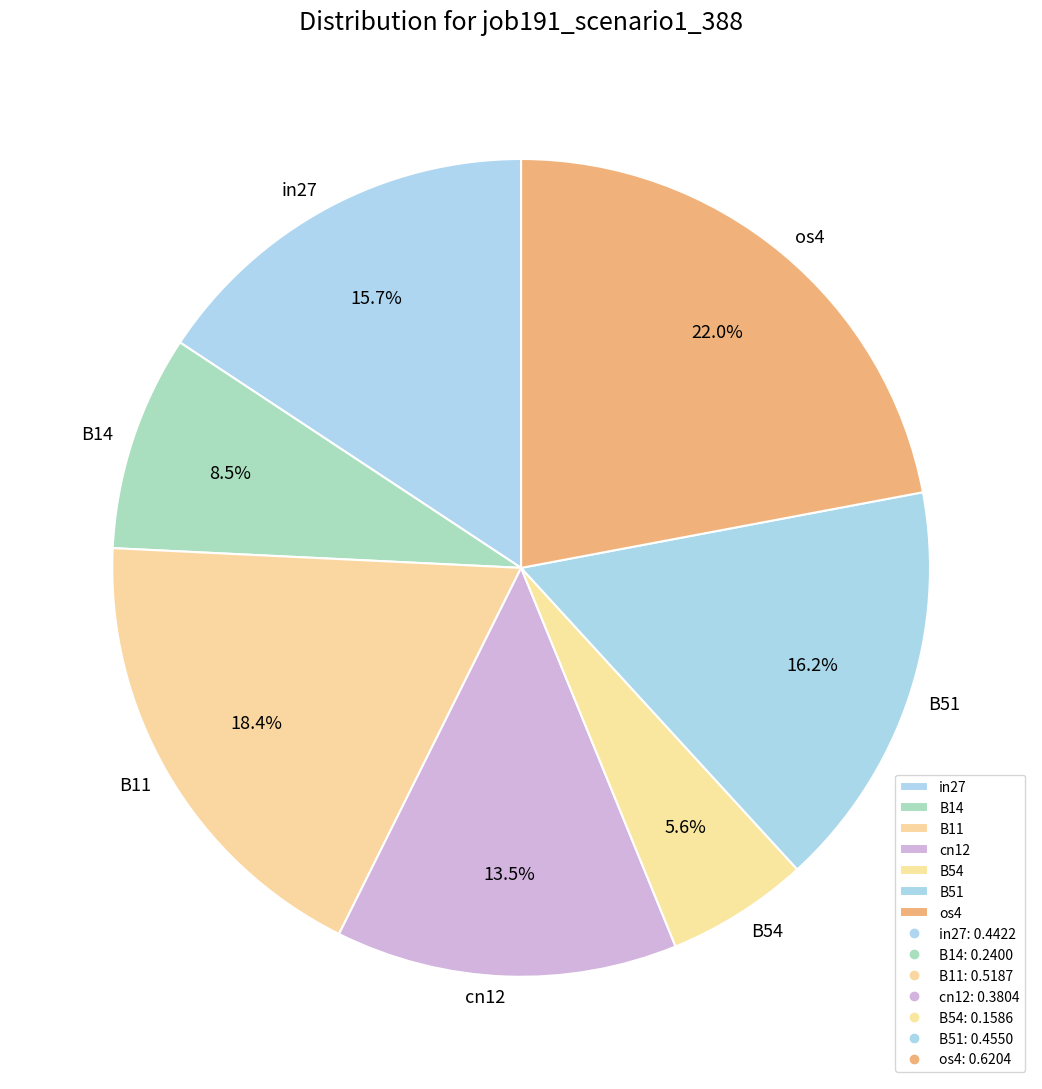

How much of the chart is everything except in27?

84.3%